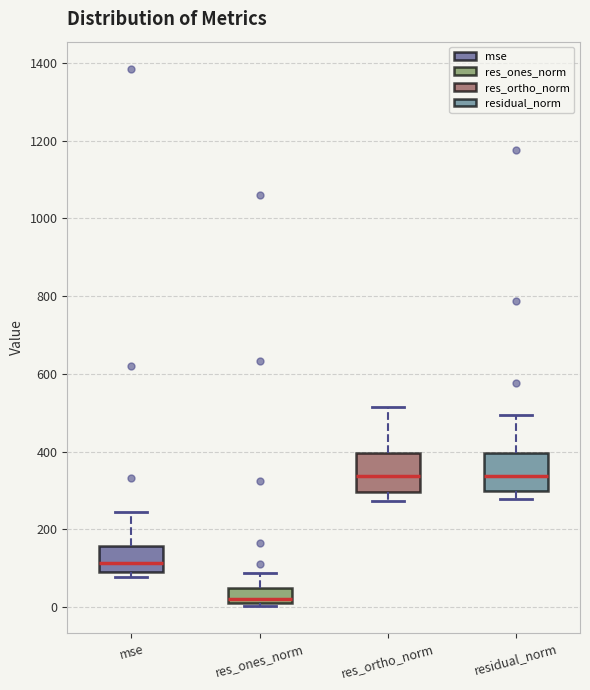

Reading left to right, read every box against the y-axis: the position of its median line, the range the box covers, and the ends of its whiskers. The values are not printed on the chart, so give them approximately, as read against the axis.

mse: median 120, box 80 to 160, whiskers 80 (just below the box's lower edge) to 240
res_ones_norm: median 20 (just above the box's lower edge), box 20 to 40, whiskers 0 to 80
res_ortho_norm: median 340, box 300 to 400, whiskers 280 to 520
residual_norm: median 340, box 300 to 400, whiskers 280 to 500